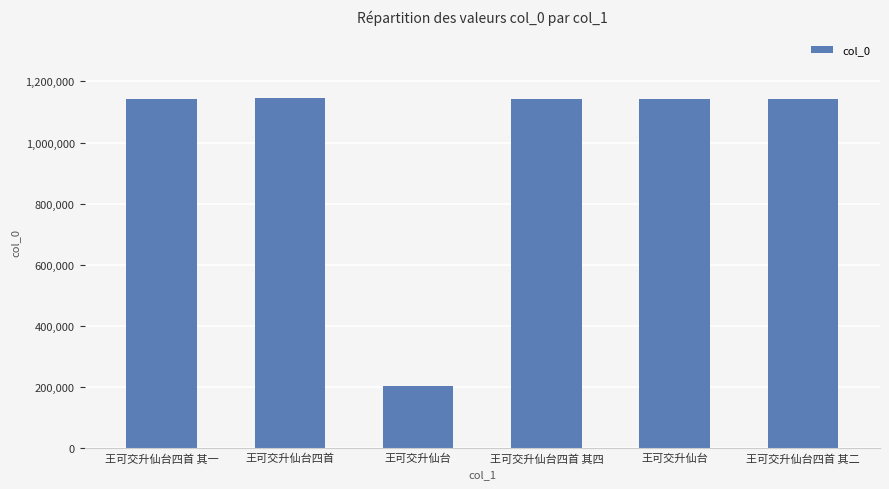

Does the chart contain any negative values?

No